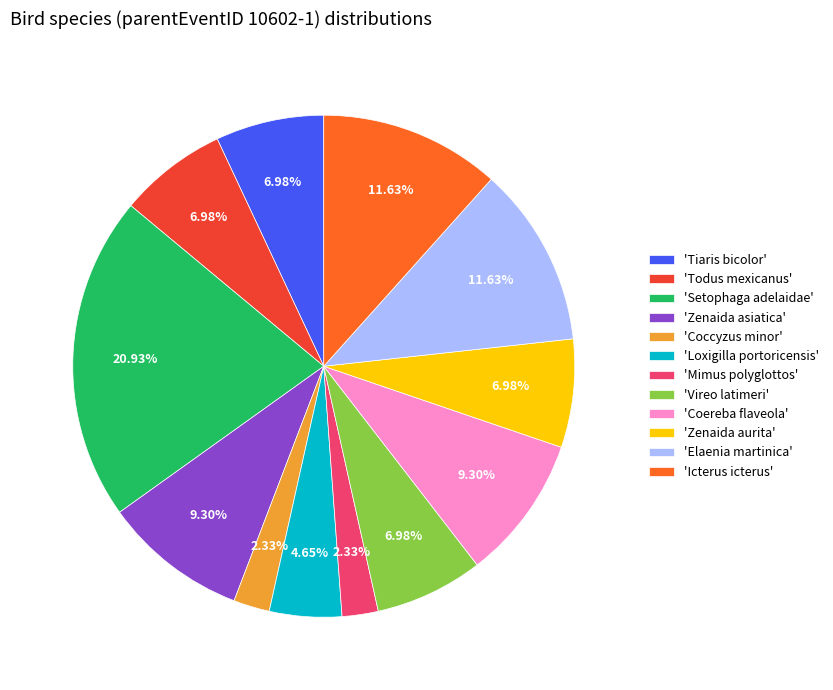

To the nearest percent, what is the difference between the largest and smallest slice percentages?

19%